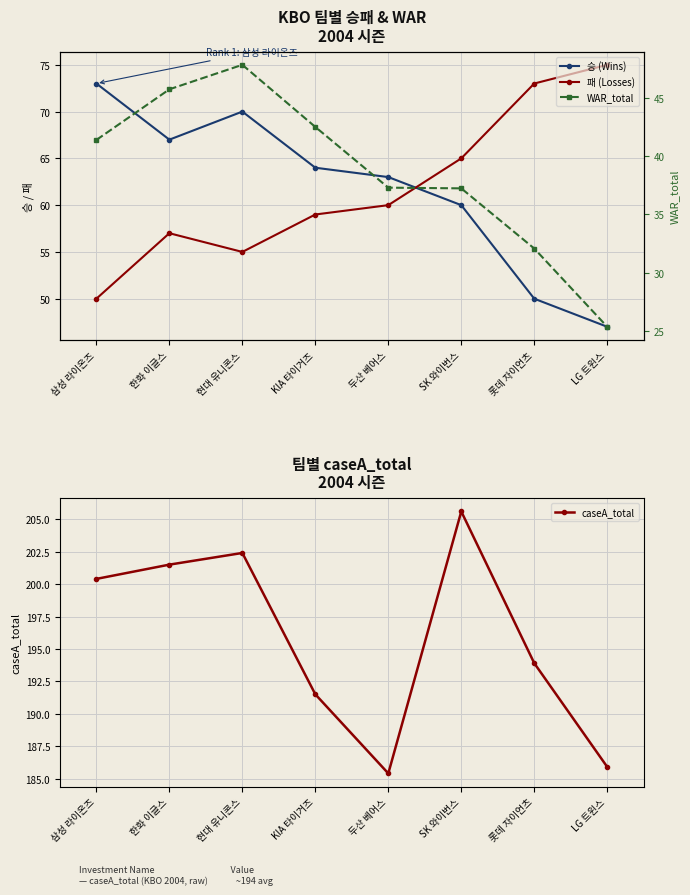

Where does the 승 (Wins) series first go above 64?

삼성 라이온즈